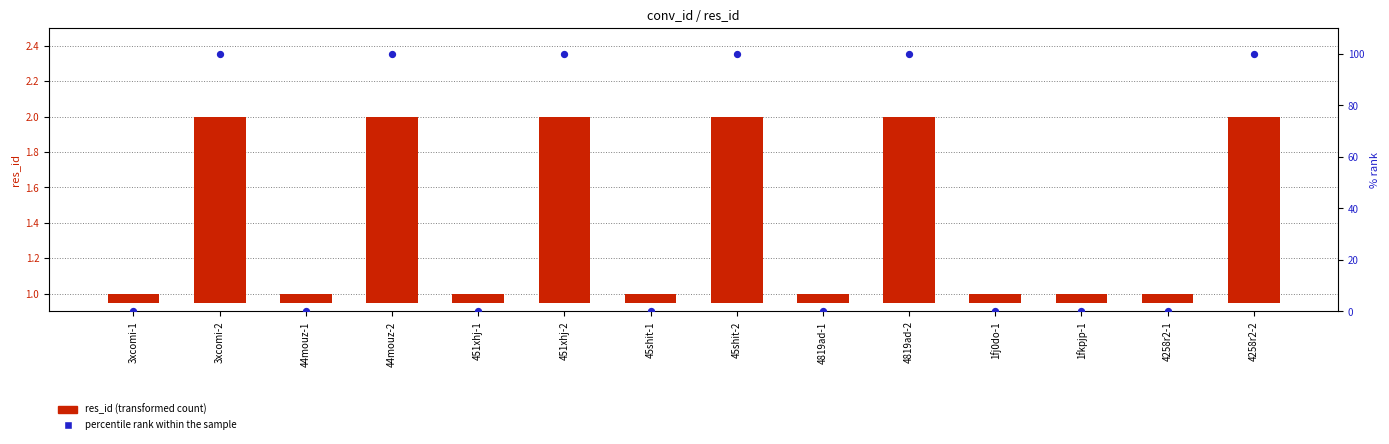

Is the value of percentile rank within the sample at 451xhj-1 greater than the value of res_id (transformed count) at 3xcomi-1?

No